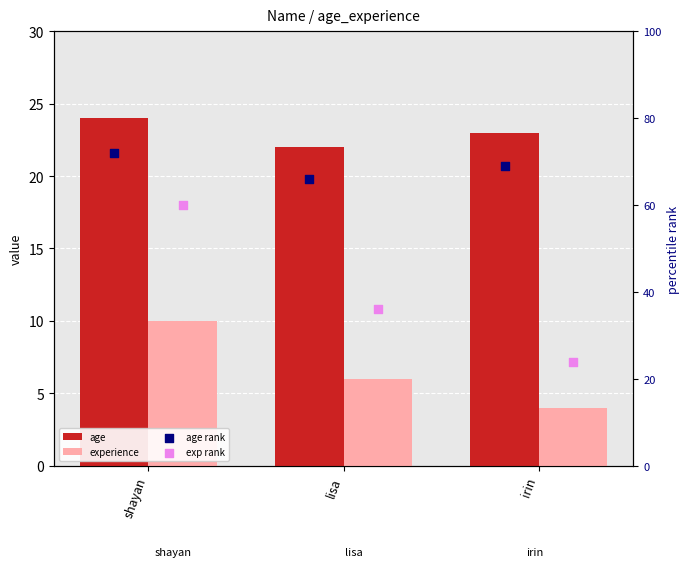

Which series has the largest total across all categories?

age rank